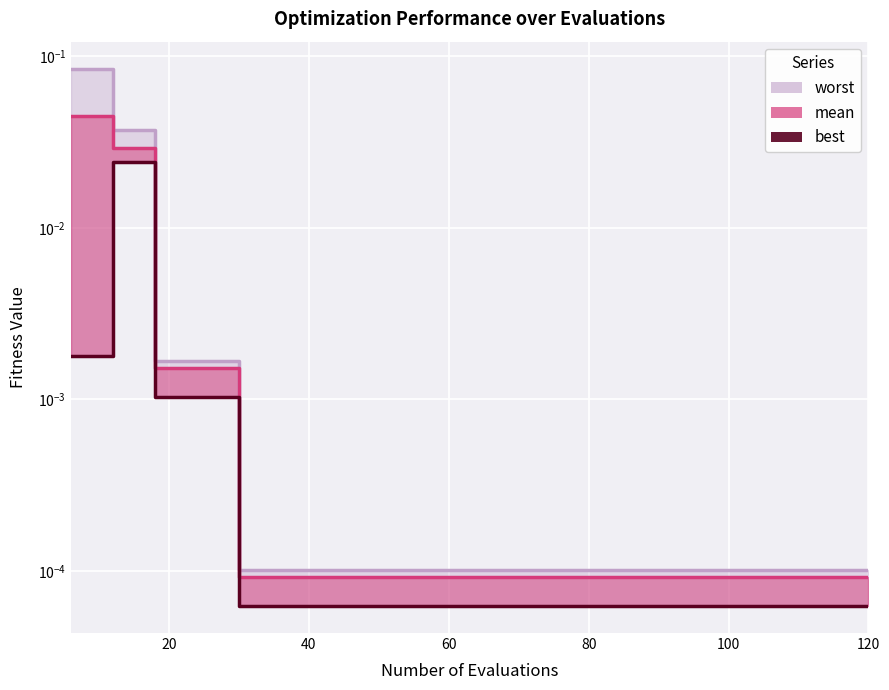

The value of mean at 60 is 0.0. True or false?

True